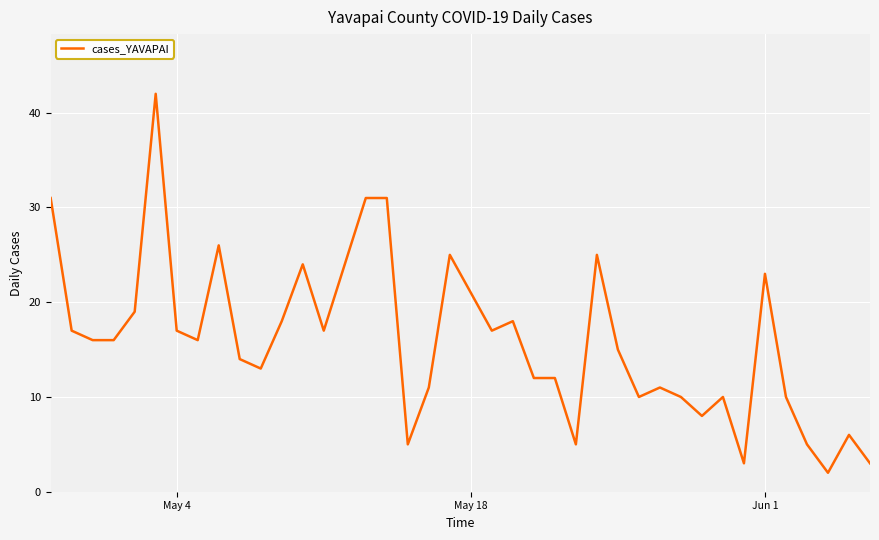

What is the greatest value displayed?

42